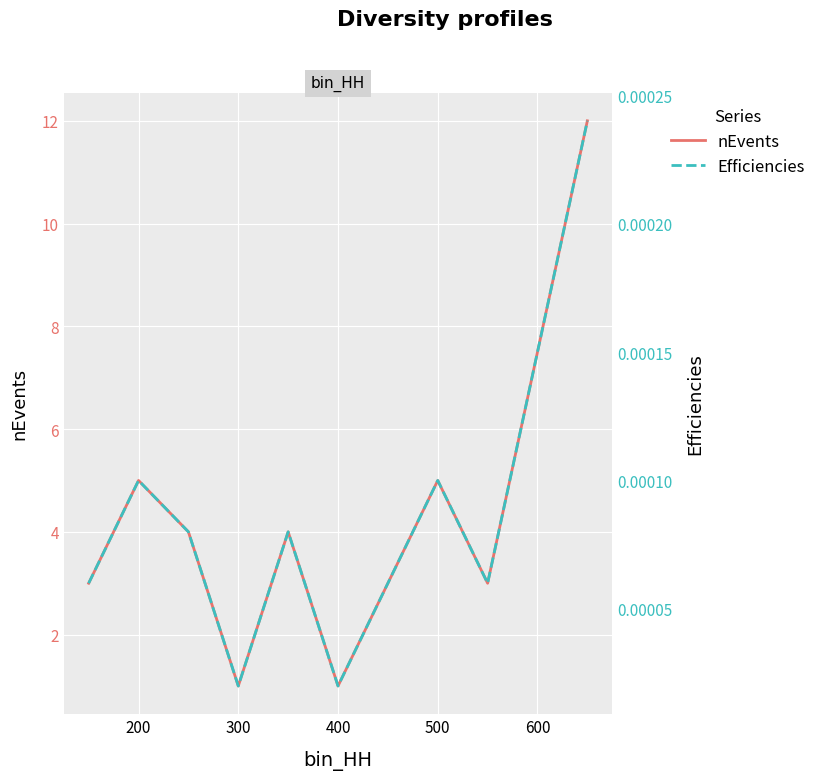

What is the maximum value for nEvents?

12